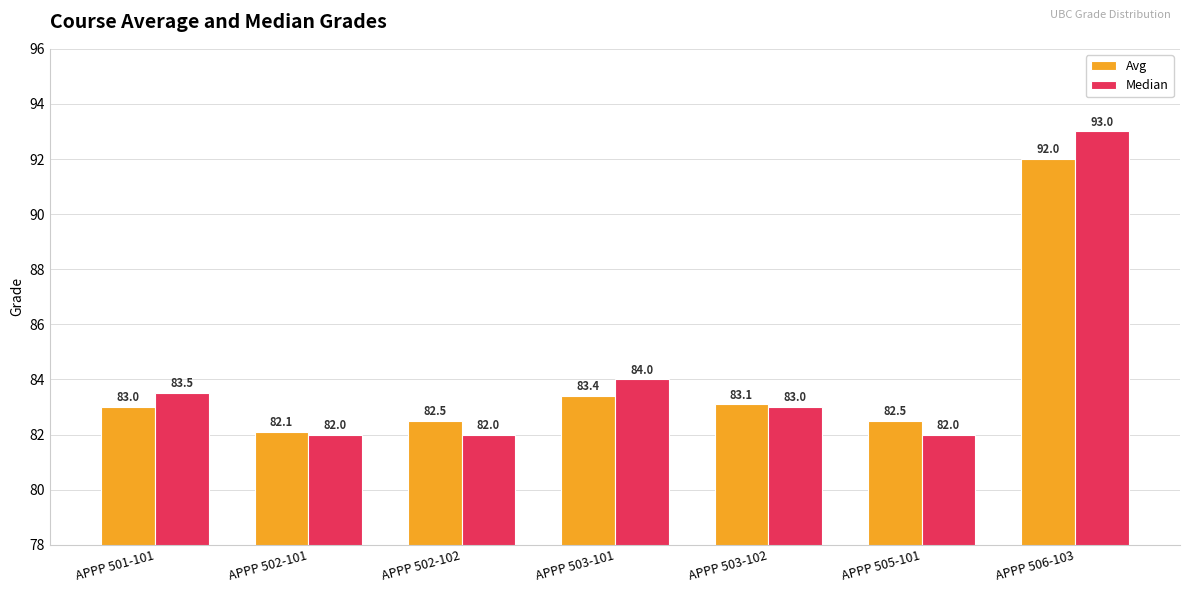

Is the value of Avg at APPP 502-102 greater than the value of Median at APPP 501-101?

No